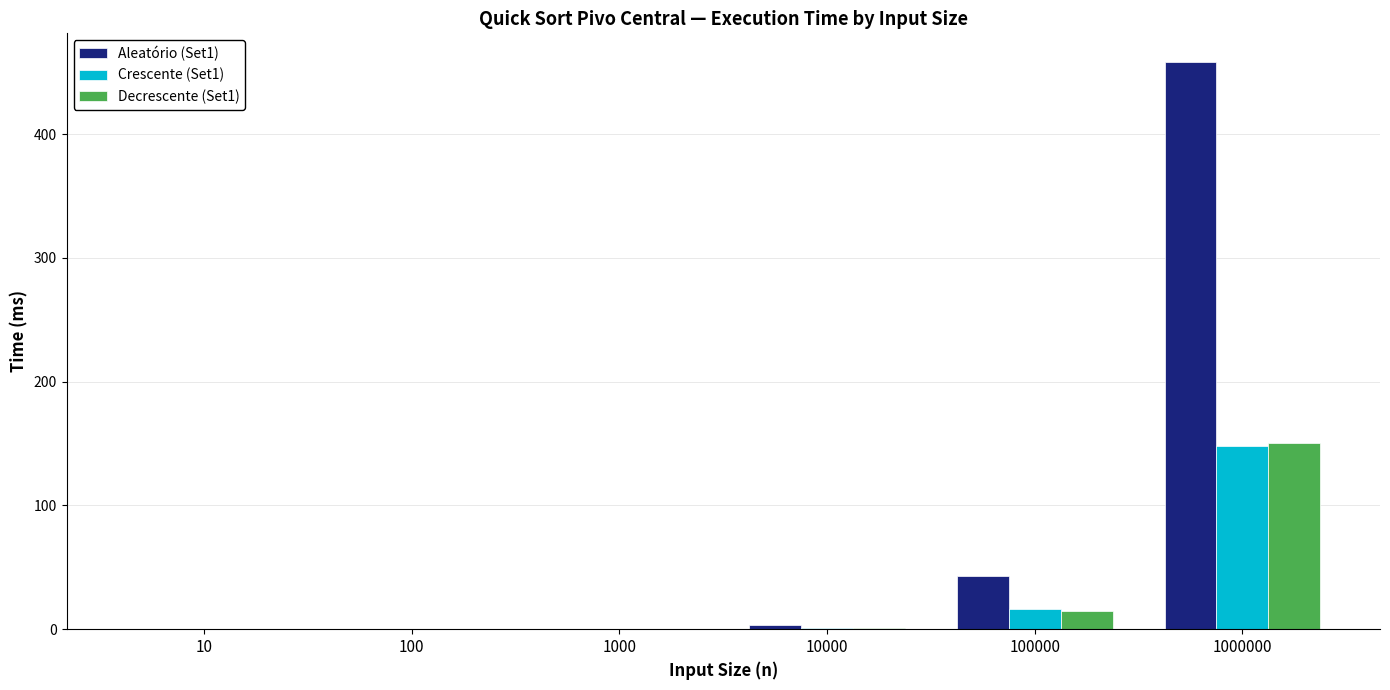

True or false: Aleatório (Set1) has a value of 0.3 at 1000.

True